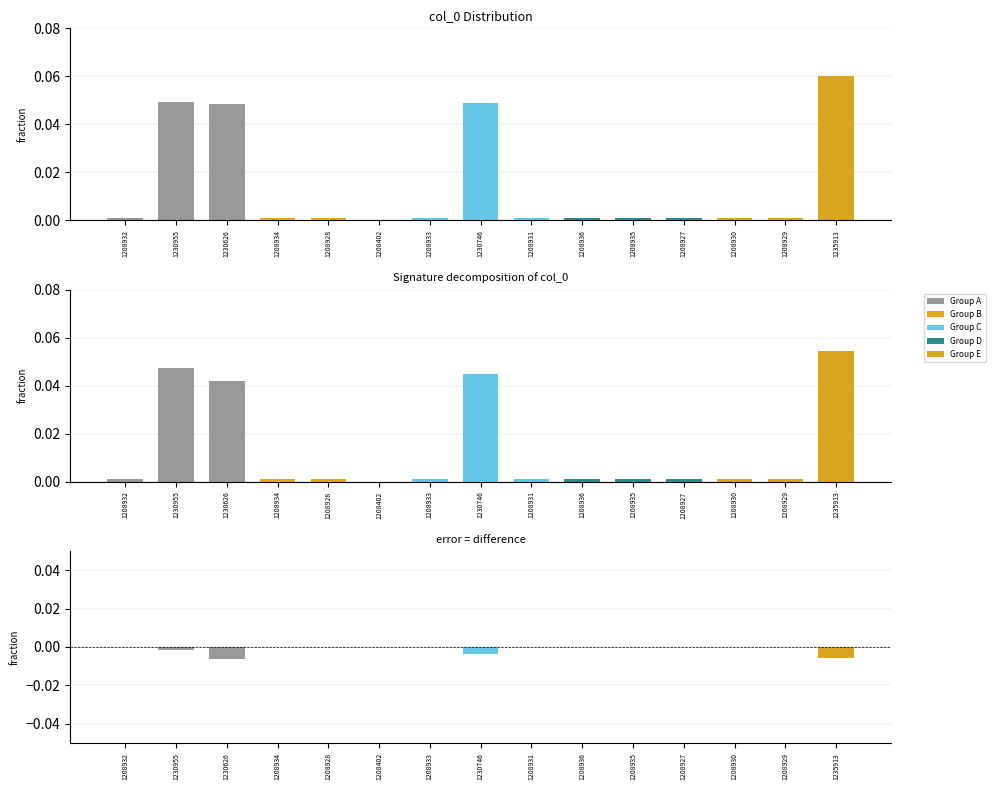

What is the difference between the maximum and minimum values in the col_0 series?

0.1